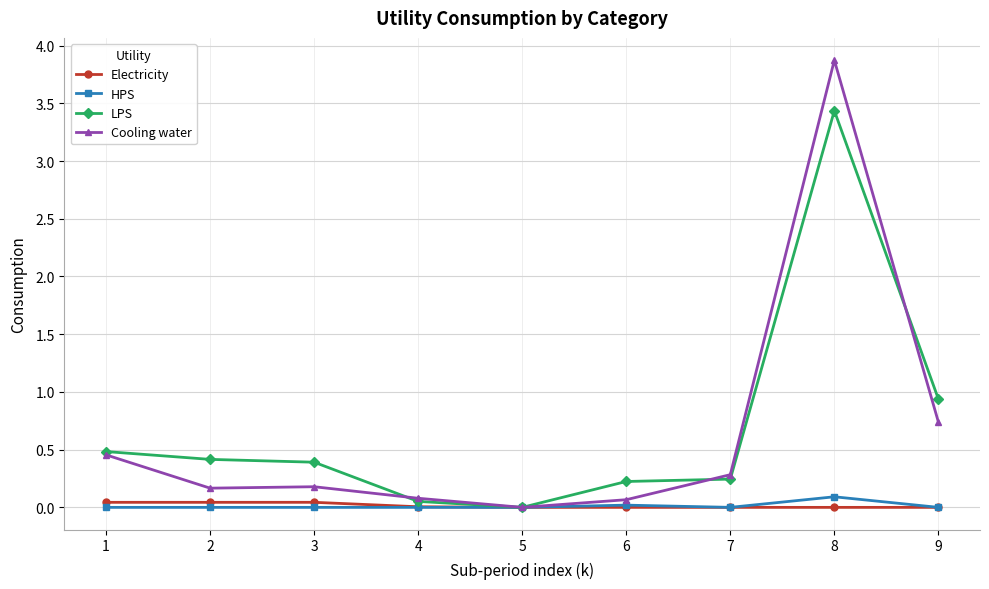

Count the number of categories in the chart.

9